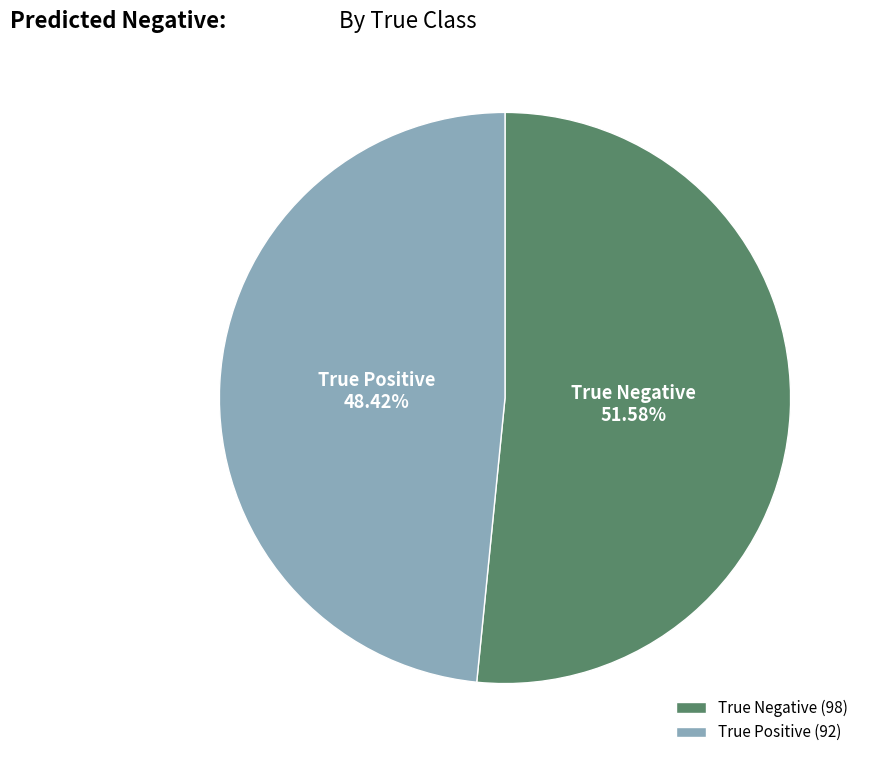

To the nearest percent, what is the average slice percentage?

50%